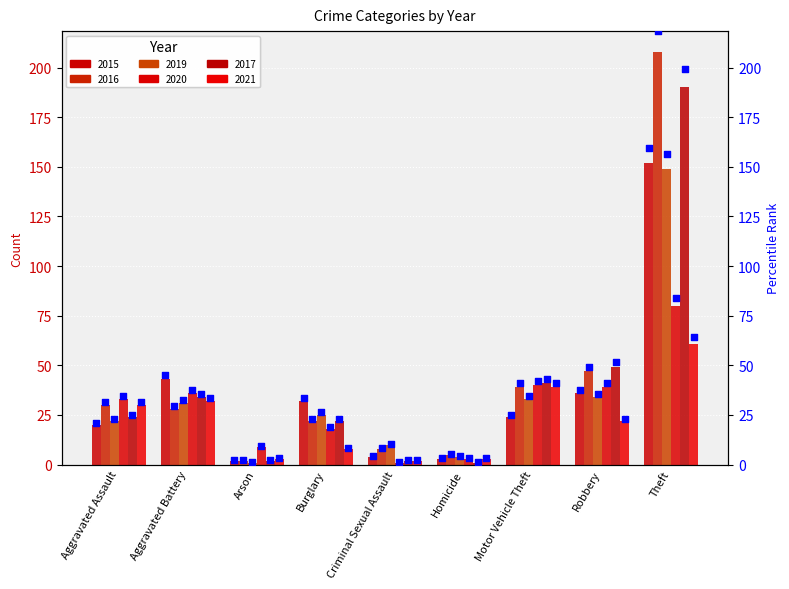

At how many categories does at least one series exceed 108?

1